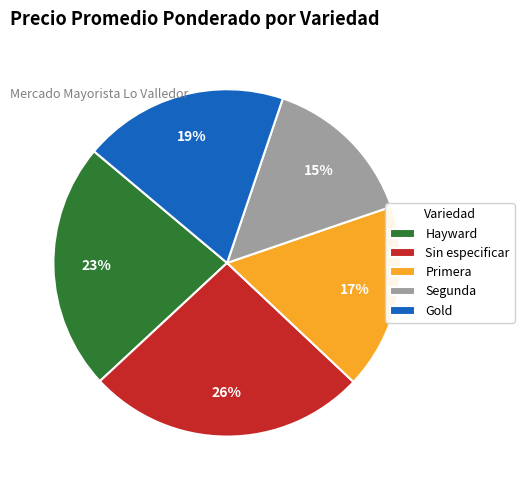

Which slice is the largest?

Sin especificar